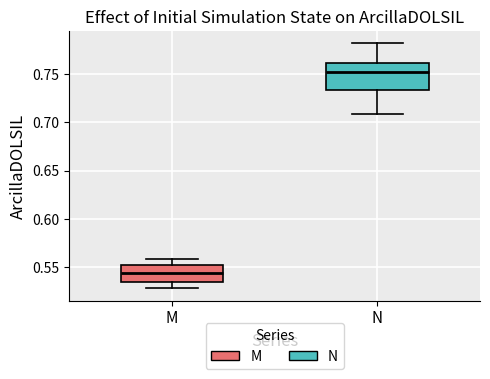

Comparing the boxes themselves (not the whiskers), which one is the tallest?

N